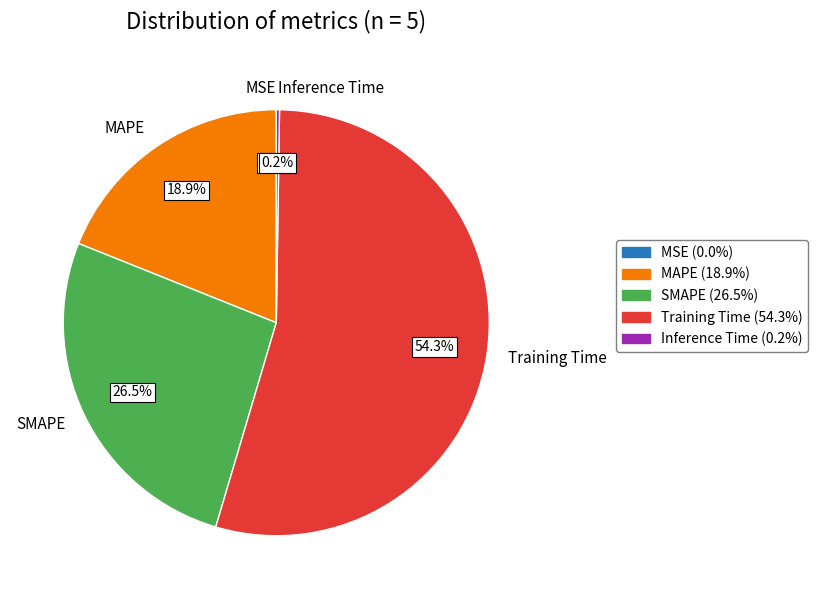

What is the largest slice in the pie chart?

Training Time